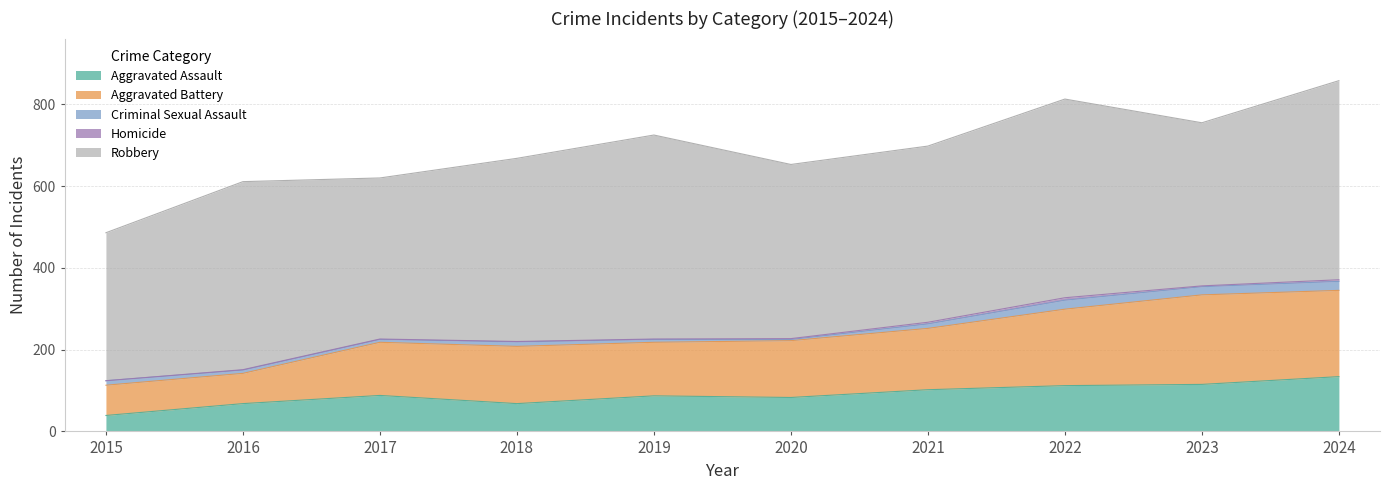

Read the Aggravated Assault value at 2017.

88